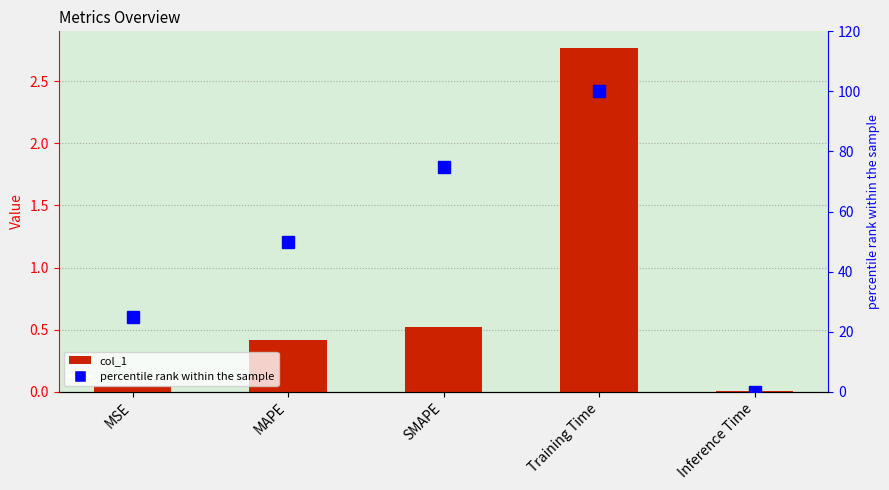

Read the col_1 value at Training Time.

2.8